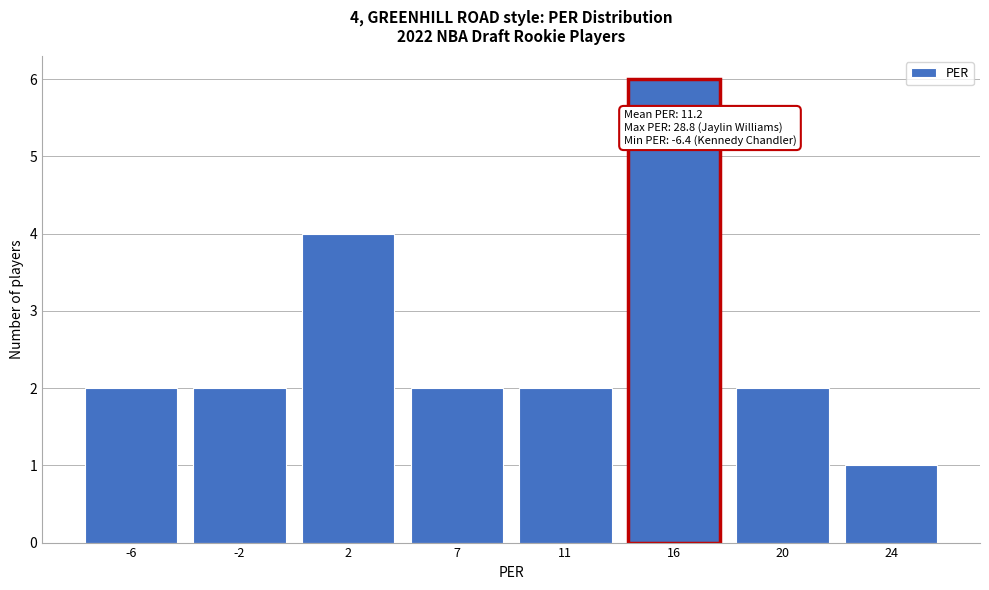

Reading left to right, transcribe all the data shown in this chart.

-6=2	-2=2	2=4	7=2	11=2	16=6	20=2	24=1